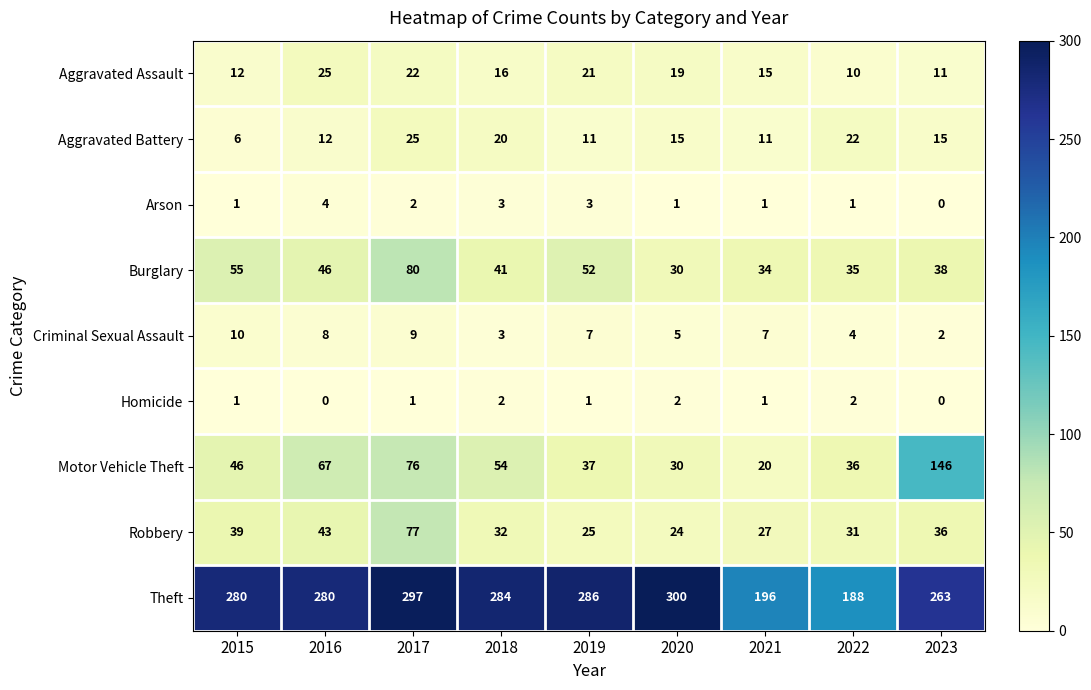

What is the spread (max minus min) of values at 2019?

285